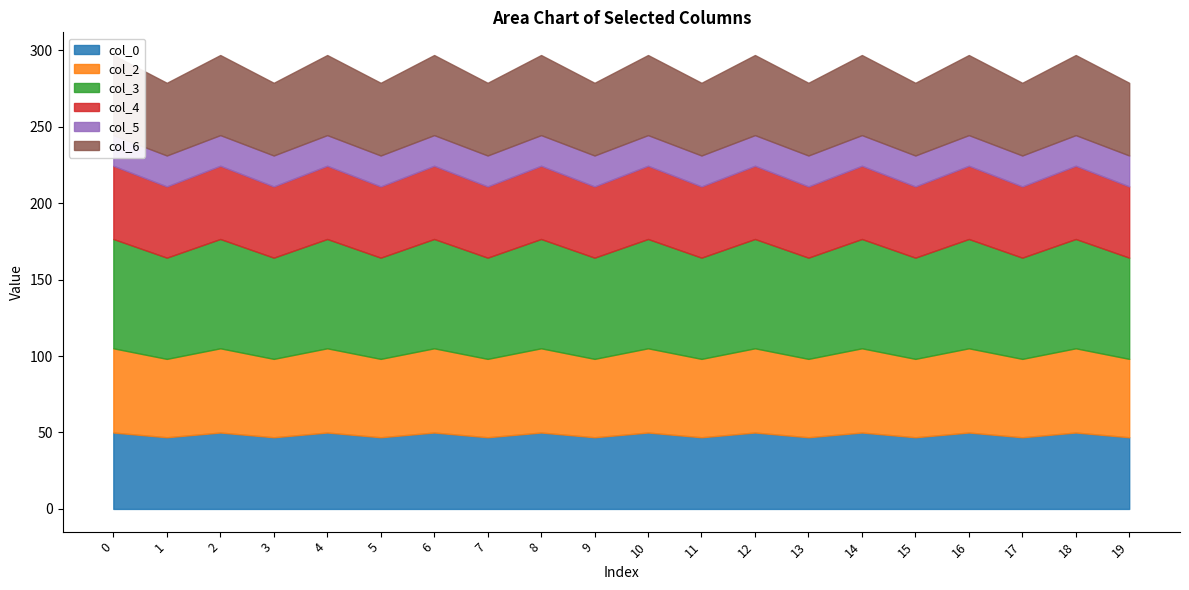

Where is the first local maximum for col_4?

2